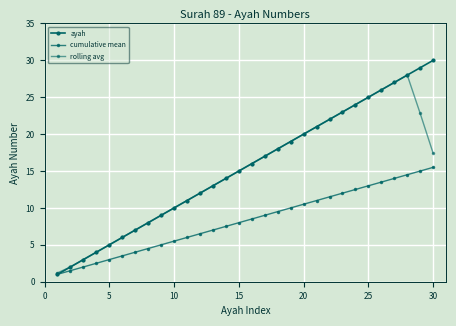

Is this an area chart (filled region under the line)?

No